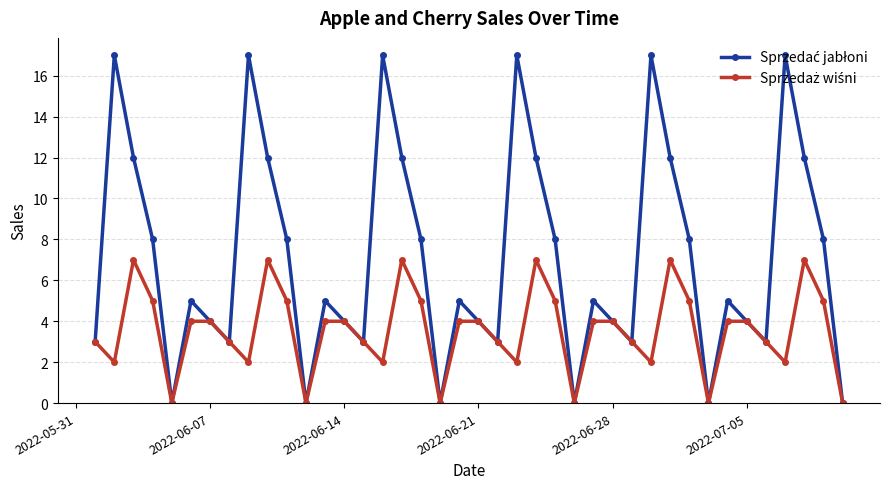

What is the maximum value shown in the chart?

17